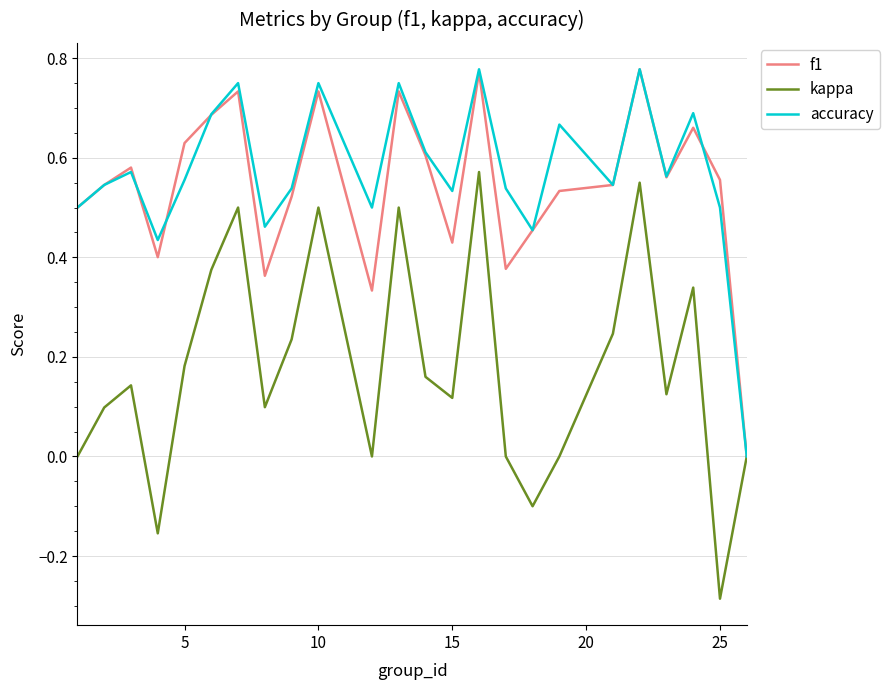

Which series has the widest spread of values?

kappa